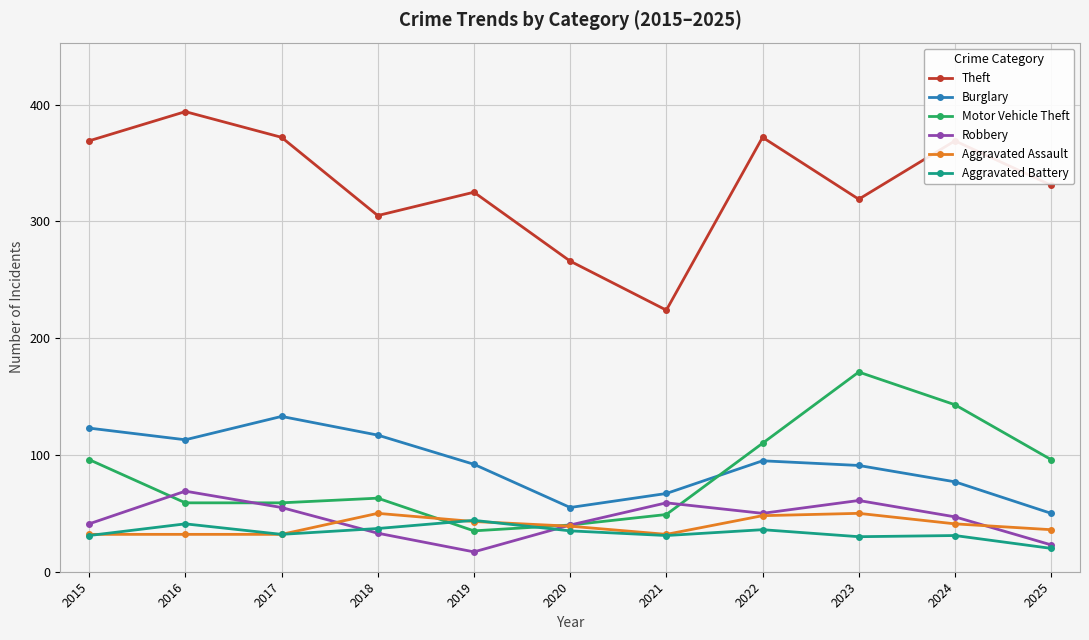

True or false: Aggravated Assault has more than 1 points higher than both neighbors.

True